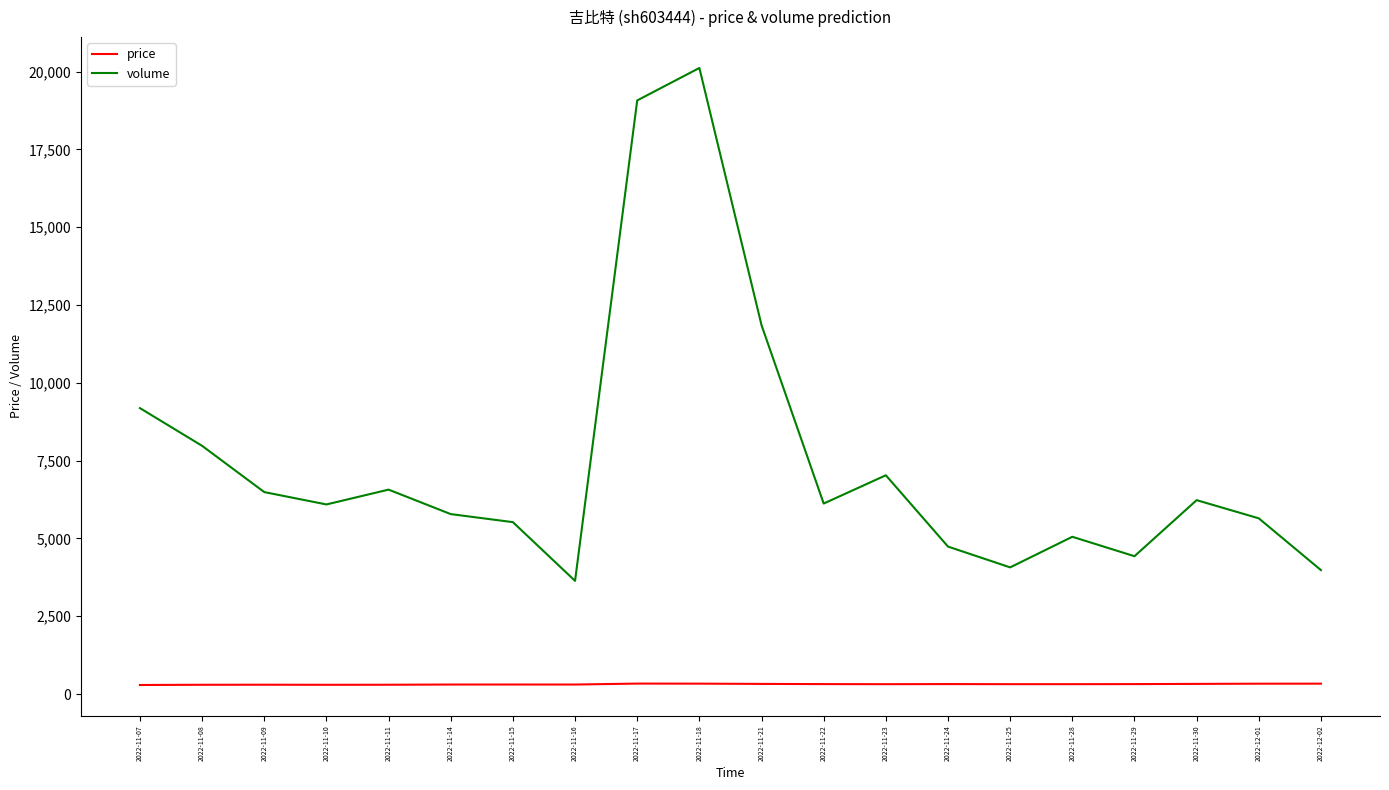

What value does the volume series have at 2022-11-07?

9186.0